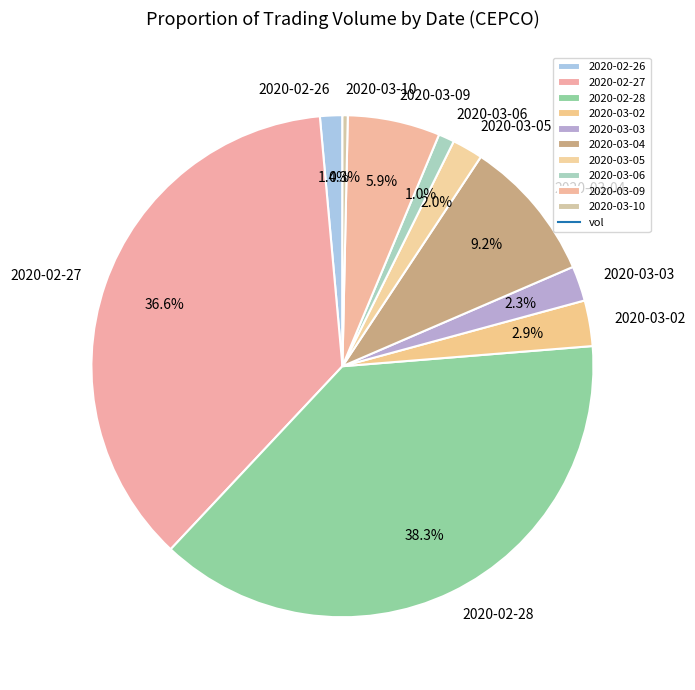

Combined, what portion of the pie is 2020-03-03 and 2020-03-09?

8.2%